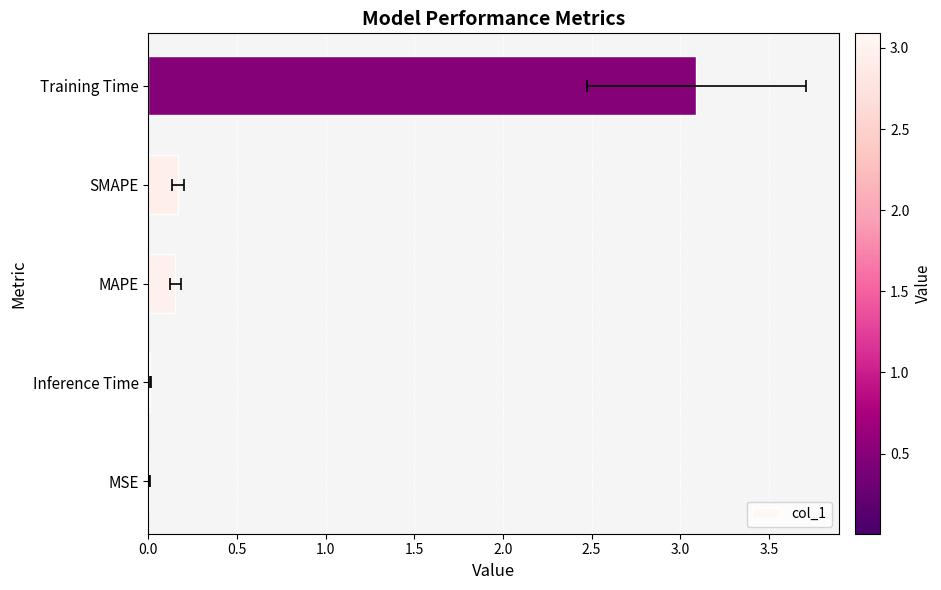

How many categories are shown in the chart?

5